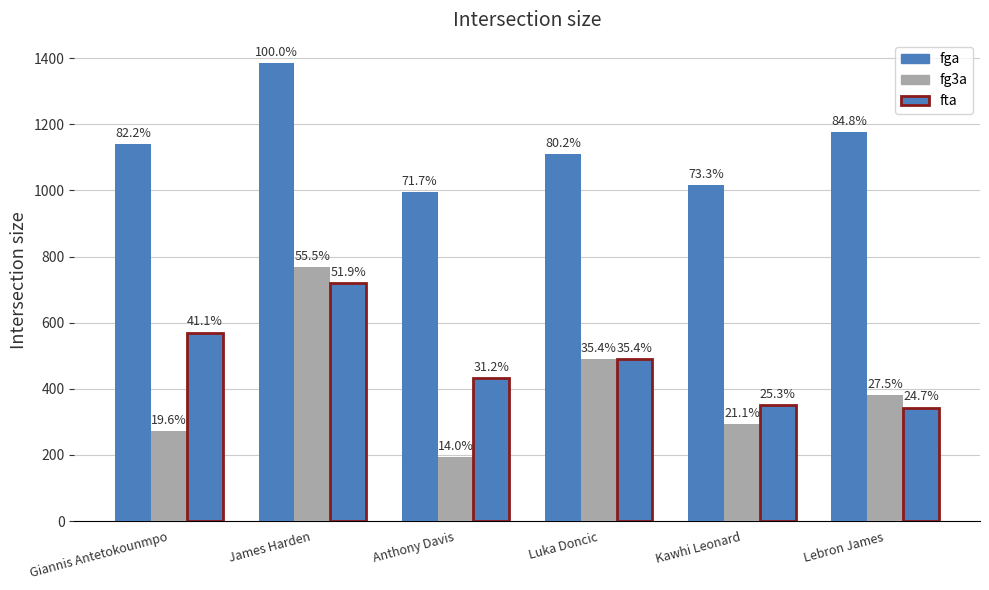

The value of fg3a at James Harden is 769. True or false?

True